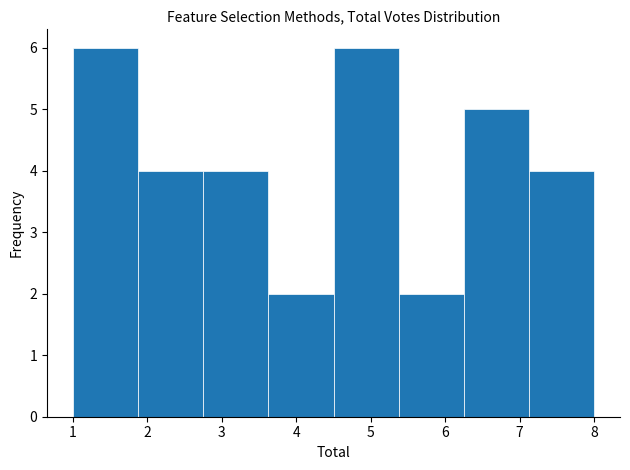

What is the height of the bar covering 2.8 to 3.6 on the x-axis? Neither the bar edges nor the heights are printed on the chart, so give them approximately, as read against the axes.

4